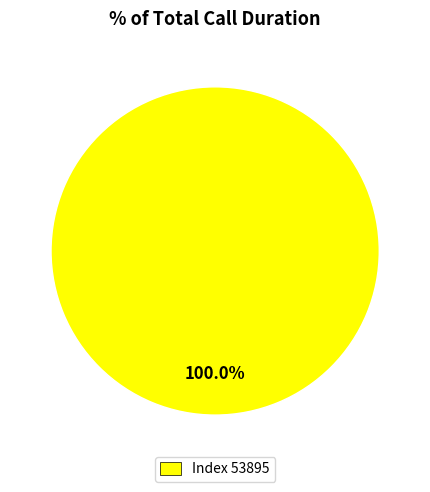

Rank the categories by value from lowest to highest.

Index 53895